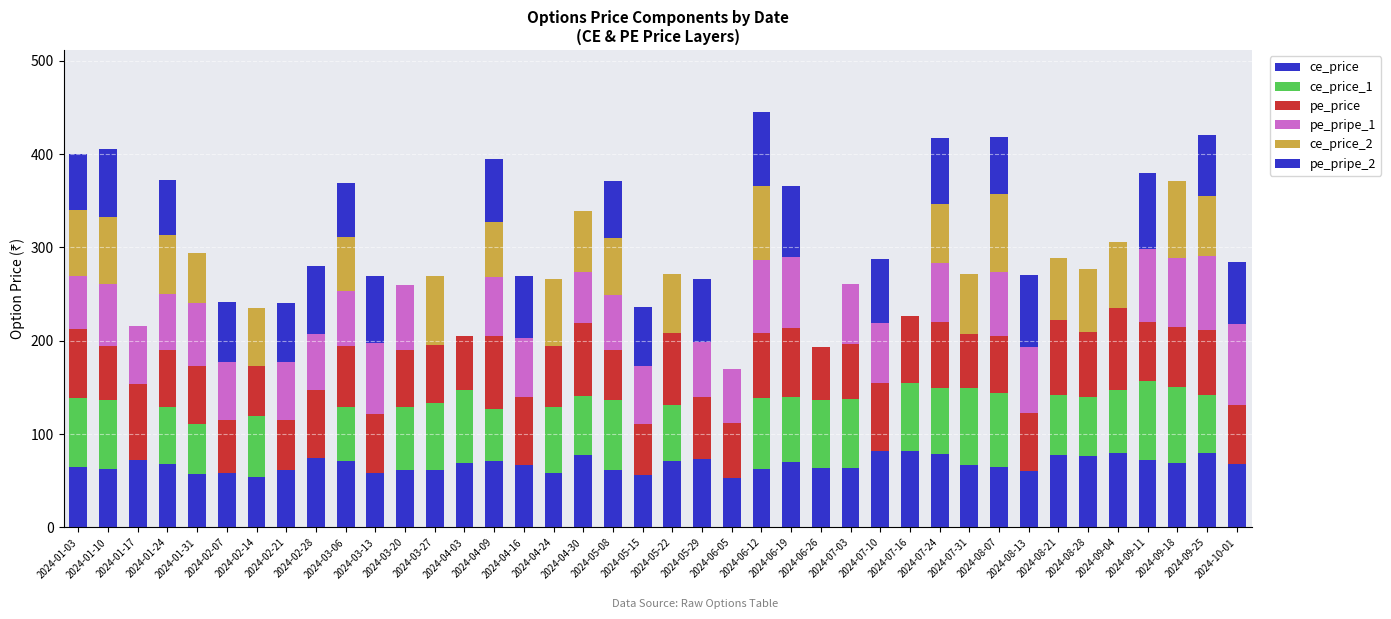

What is the difference between the second highest and second lowest values in the pe_price series?

27.4